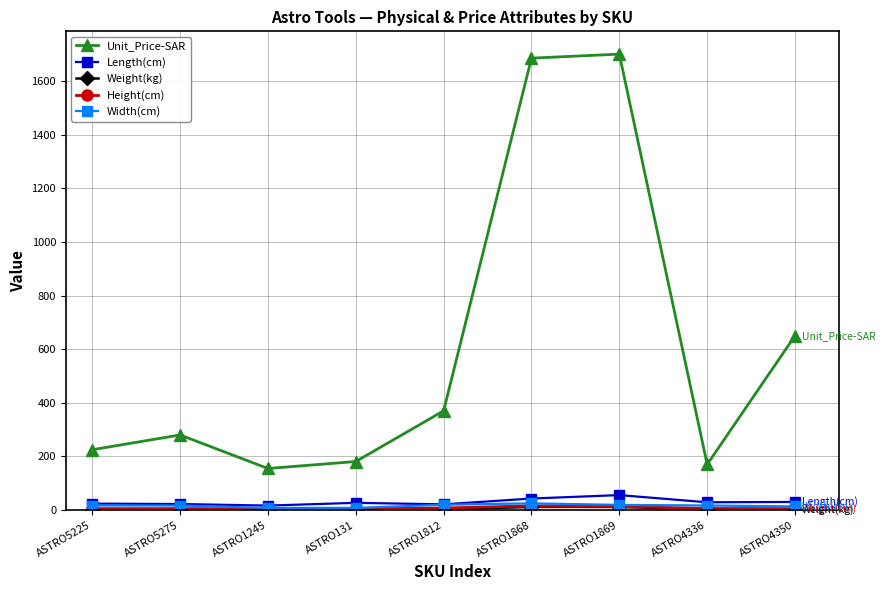

Which series has the largest range (max minus min)?

Unit_Price-SAR